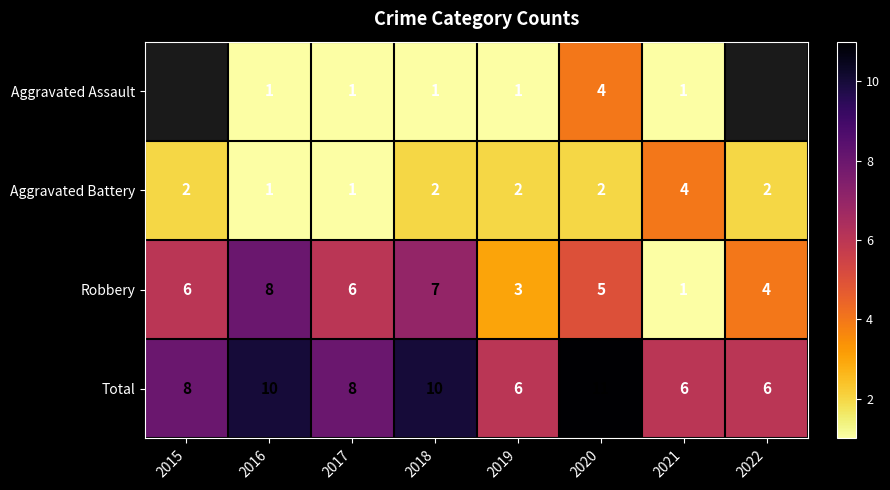

What is the total value across all series at 2019?

12.0